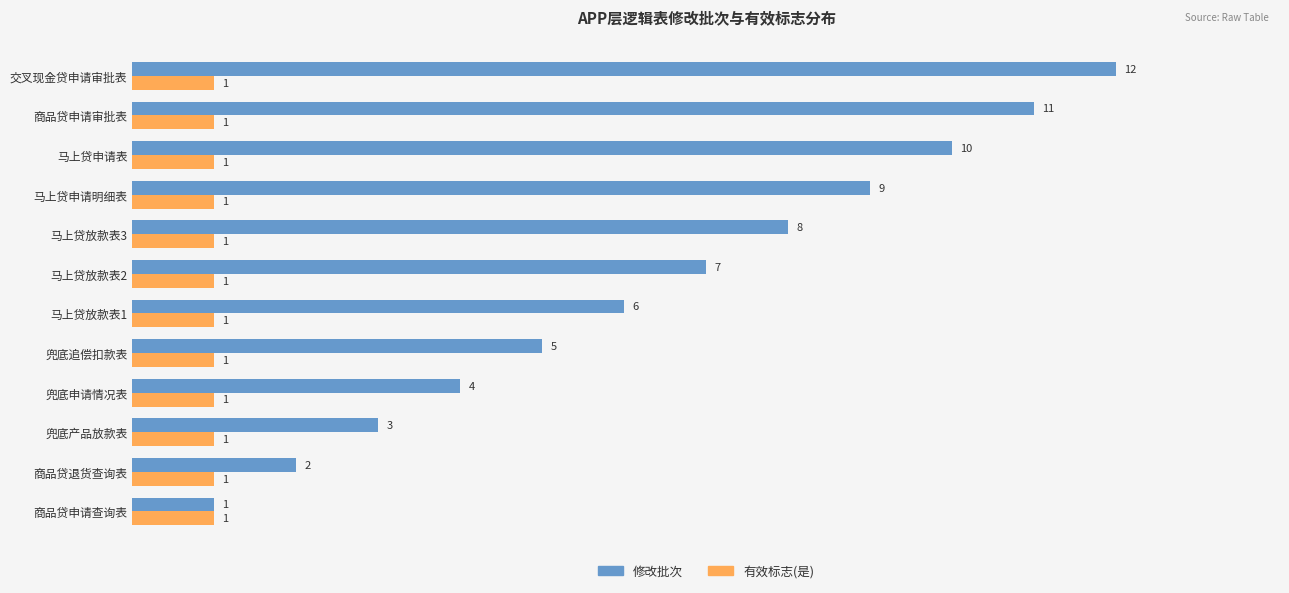

What is the difference between the 修改批次 values at 兜底申请情况表 and 商品贷申请查询表?

3